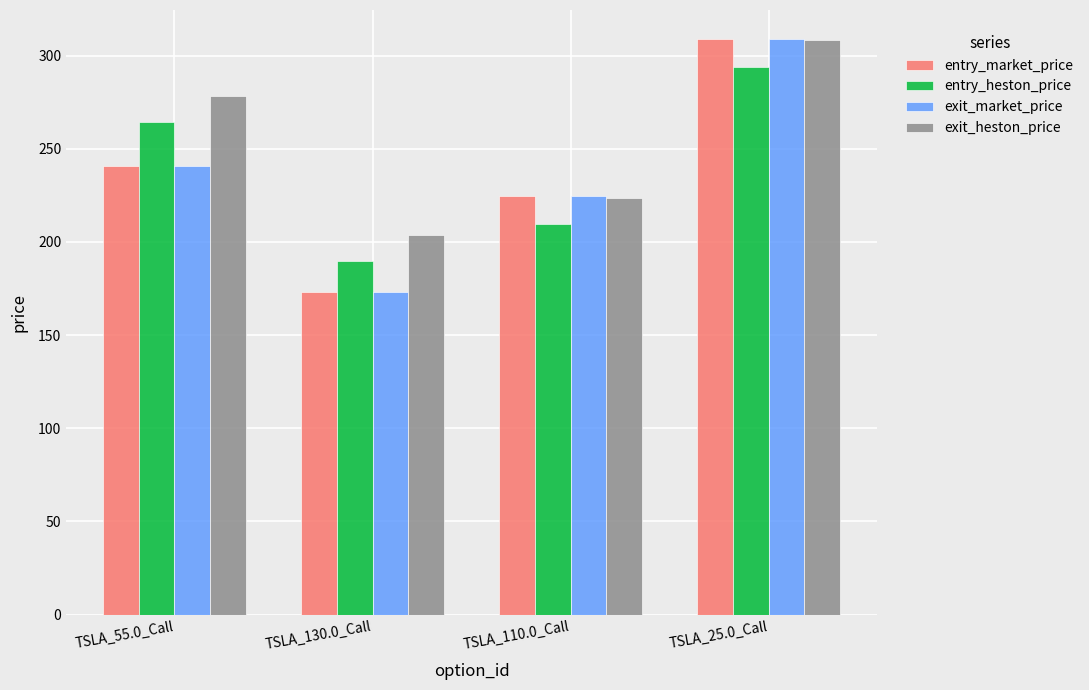

How many bars are there in total?

16